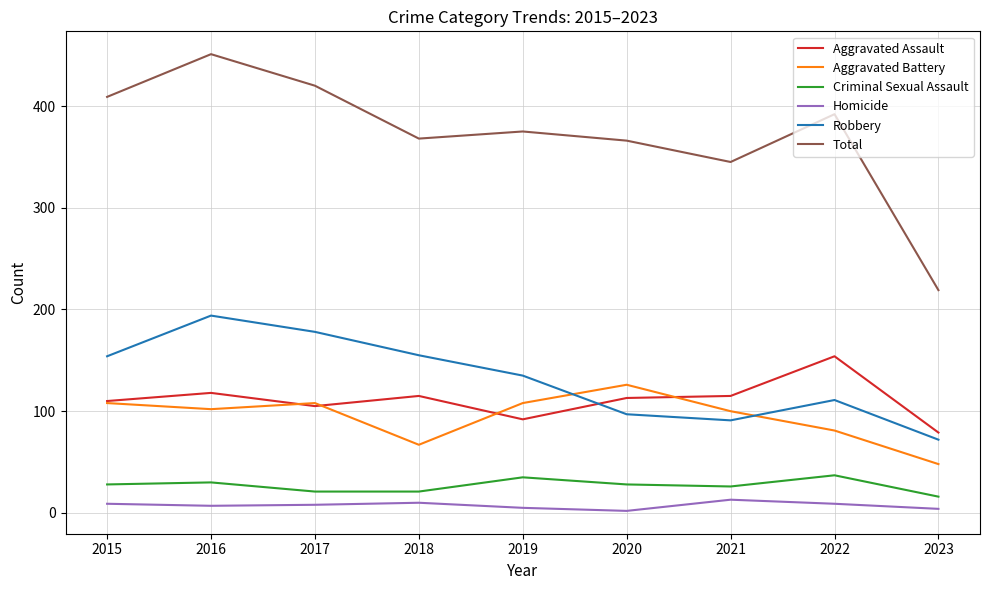

Rank the series at 2019 from highest to lowest value.

Total, Robbery, Aggravated Battery, Aggravated Assault, Criminal Sexual Assault, Homicide